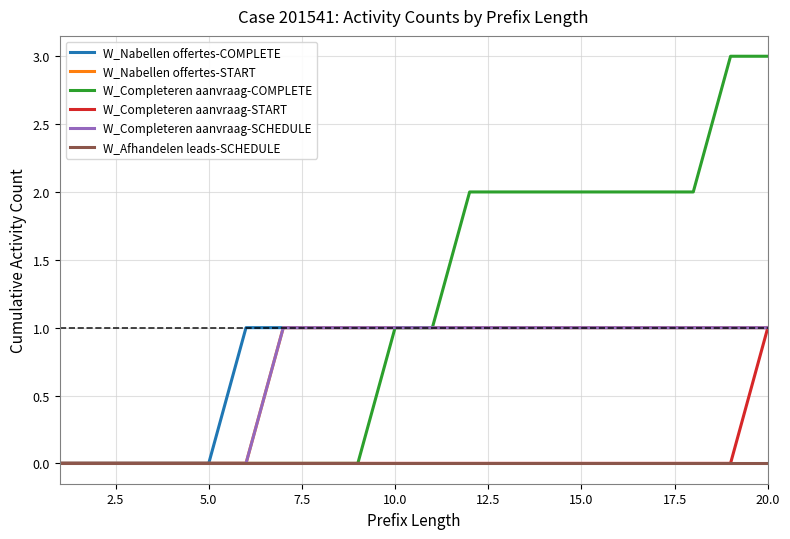

Count the W_Nabellen offertes-START values in the range 0 to 1.

20